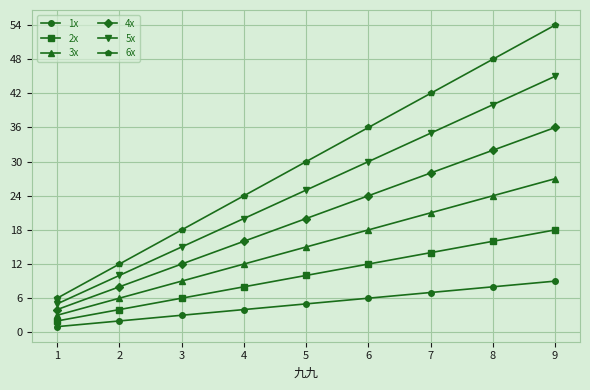

How many 5x values are between 15 and 35?

5